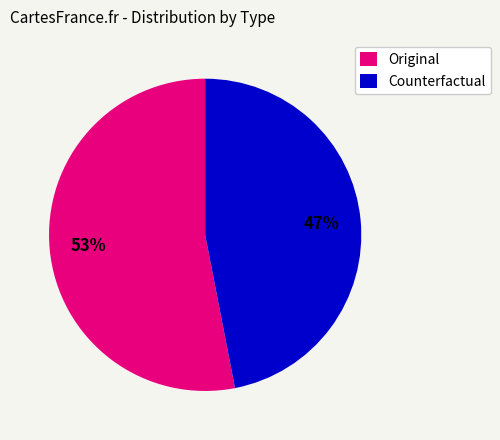

What is the ratio of the value at Counterfactual to the value at Original?

0.9